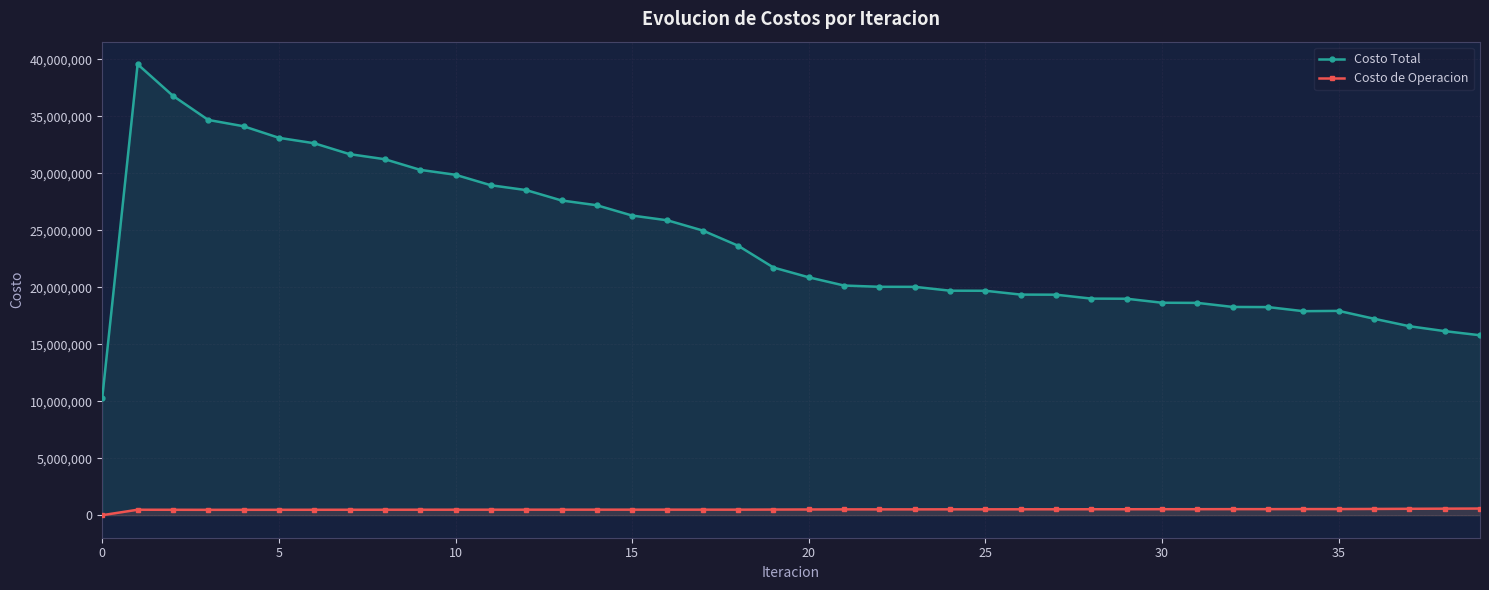

List the series in order of their peak value, highest first.

Costo Total, Costo de Operacion